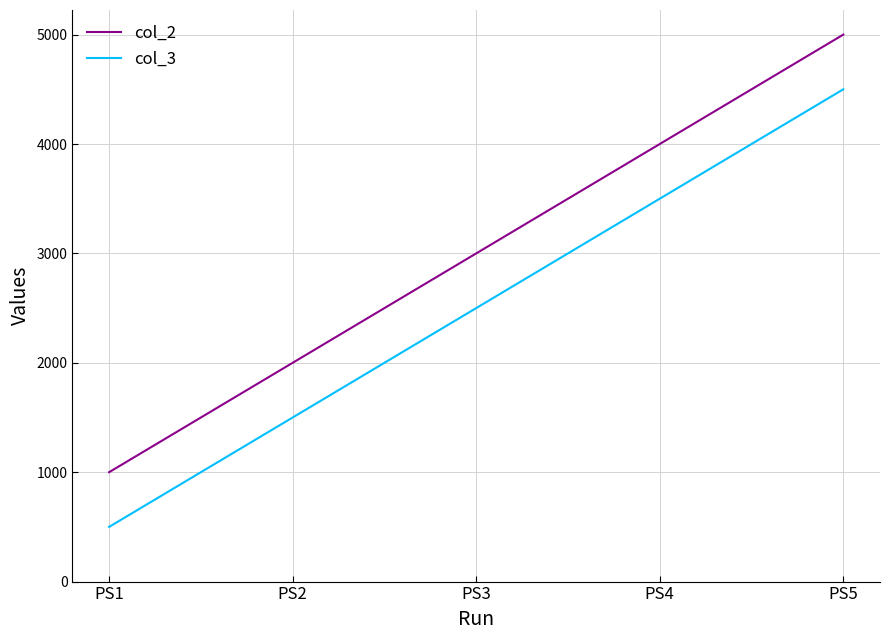

What is the difference between the highest and lowest values at PS5?

500